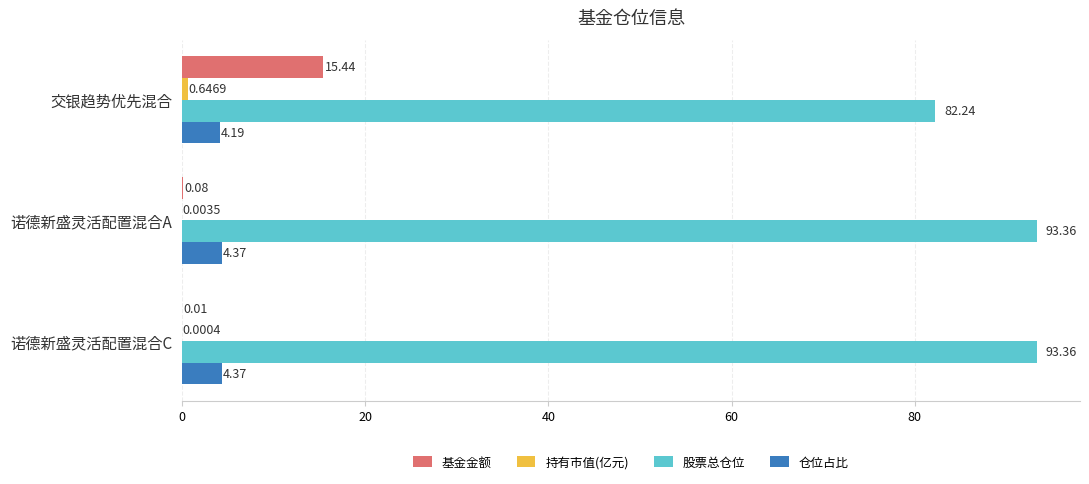

How many categories are shown in the chart?

3